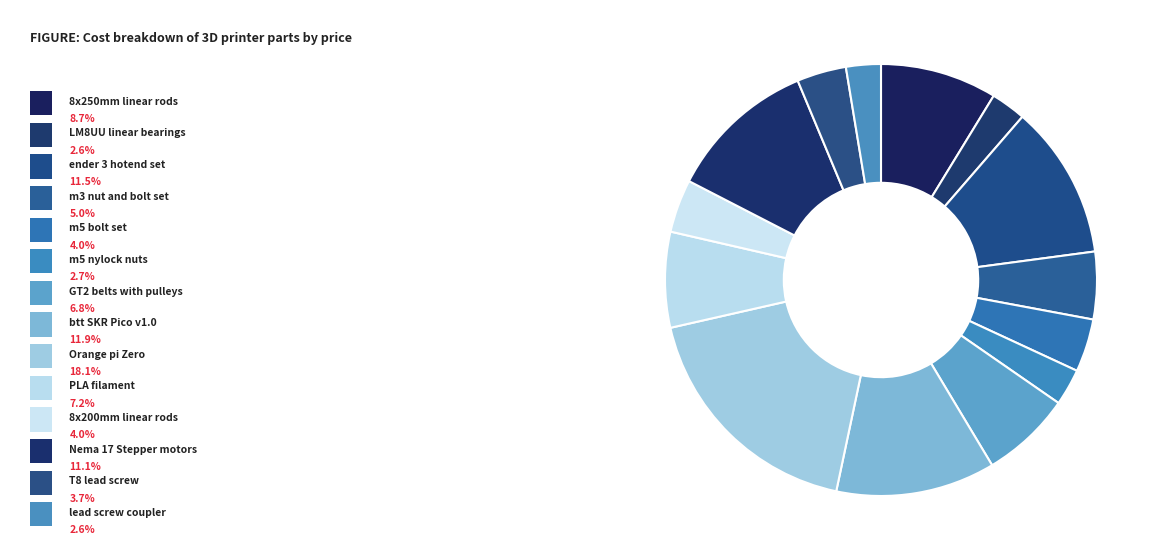

How many slices are in this pie chart?

14